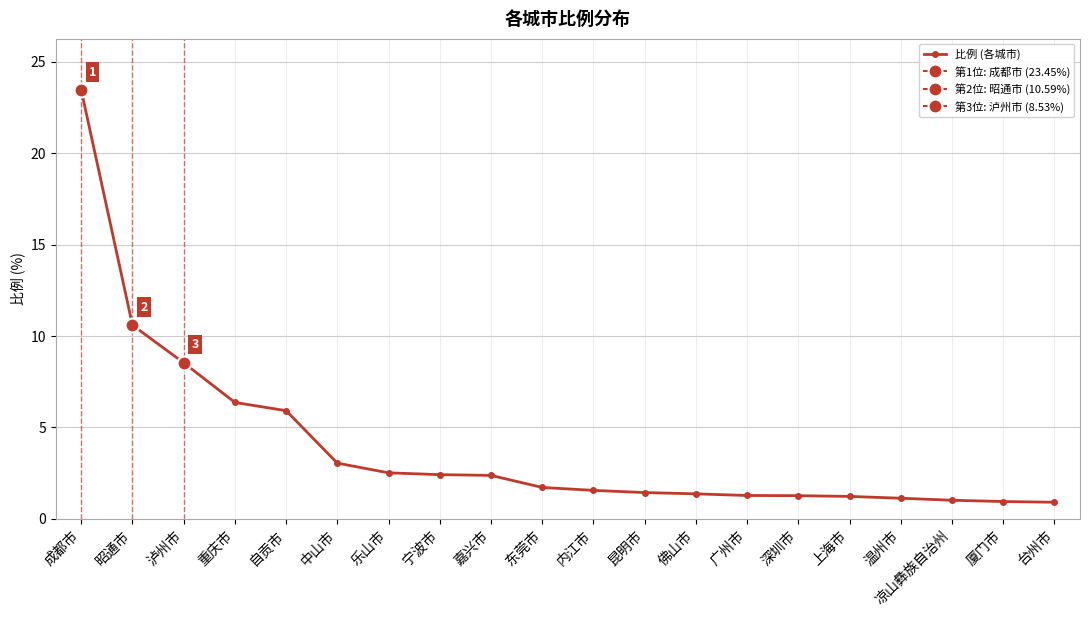

The value at 深圳市 is 1.3. True or false?

True